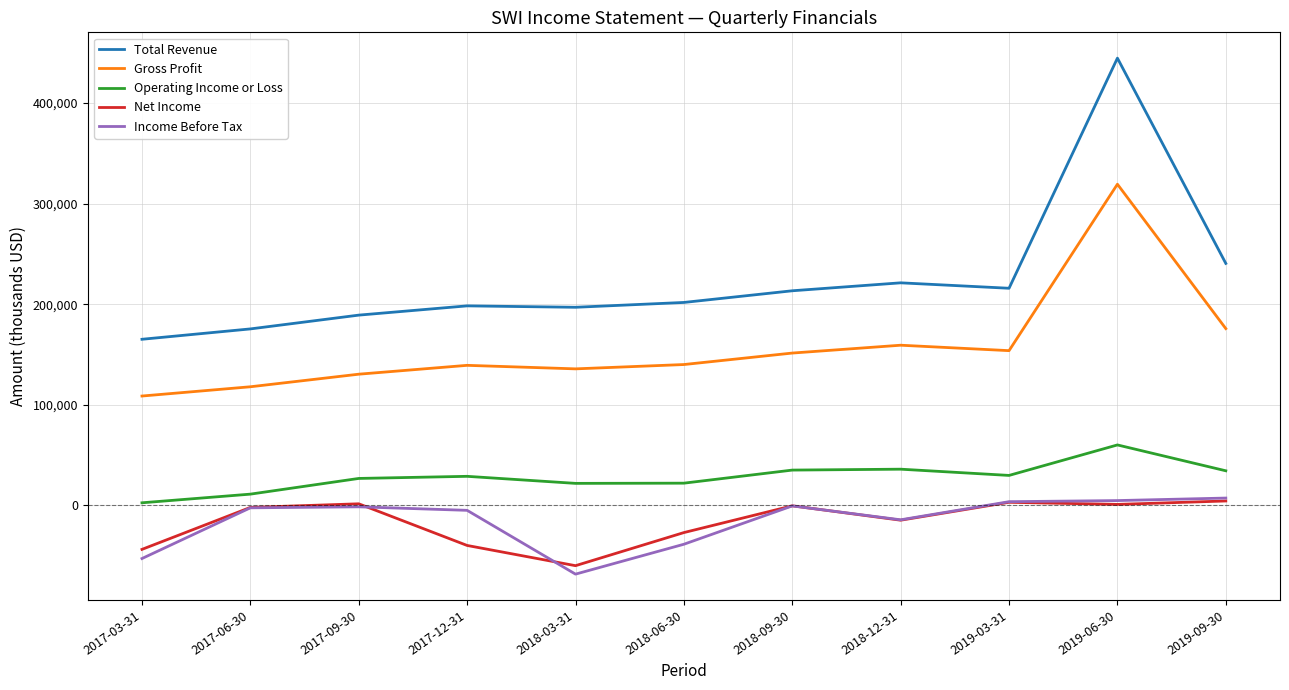

The value of Operating Income or Loss at 2019-06-30 is 60100. True or false?

True